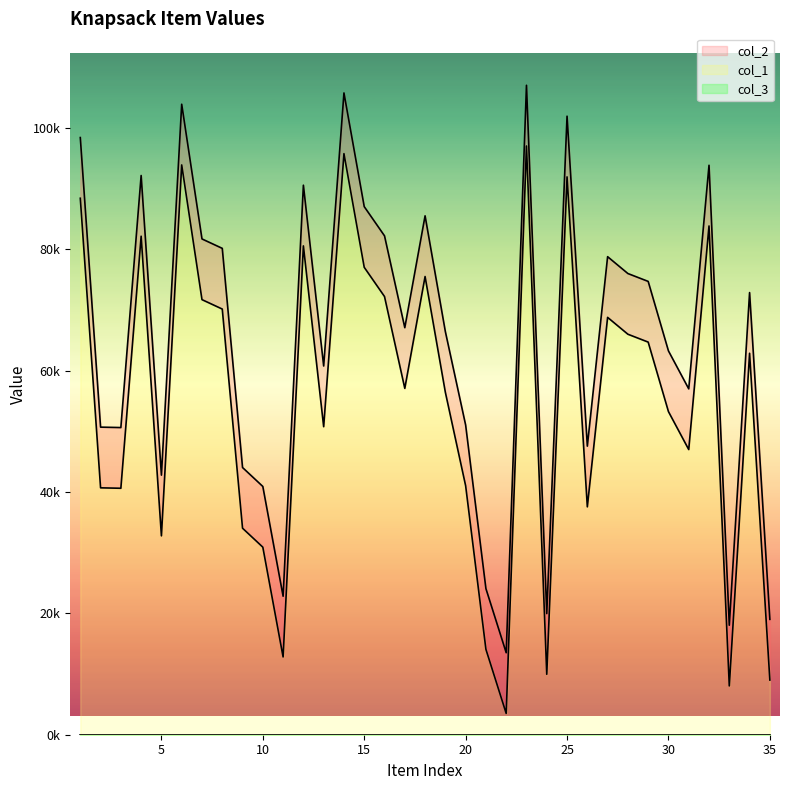

At which category does the chart reach its minimum across all series?

22